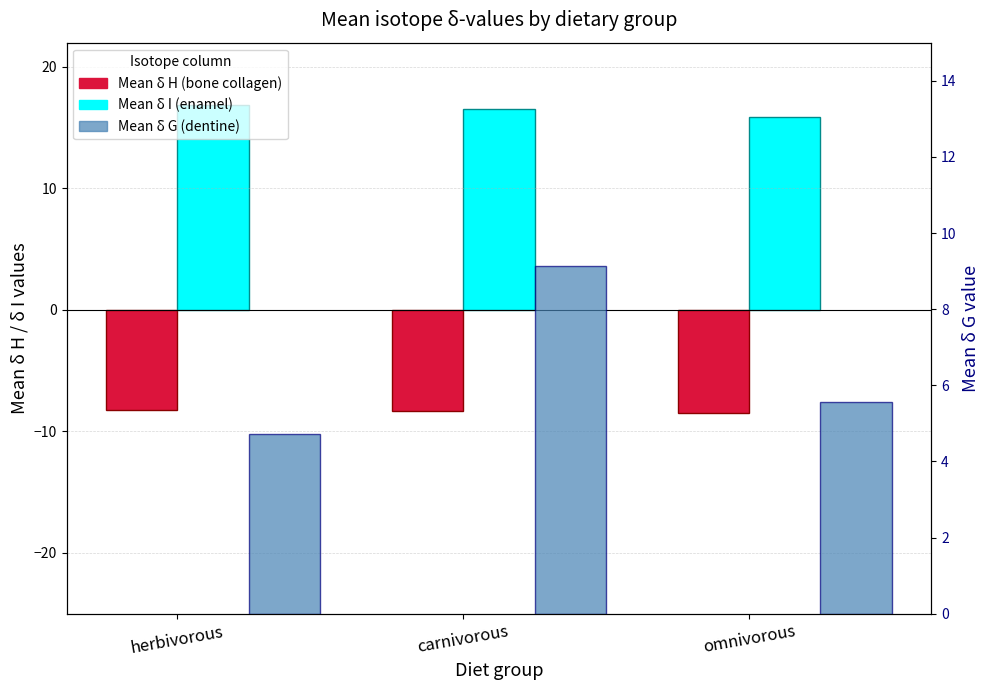

Which has a higher value, carnivorous or omnivorous?

carnivorous